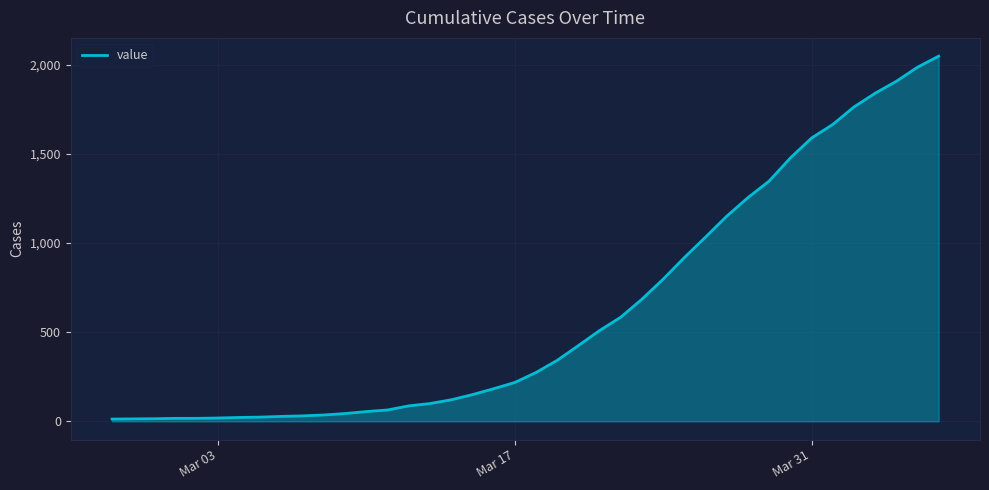

What is the maximum value shown in the chart?

2047